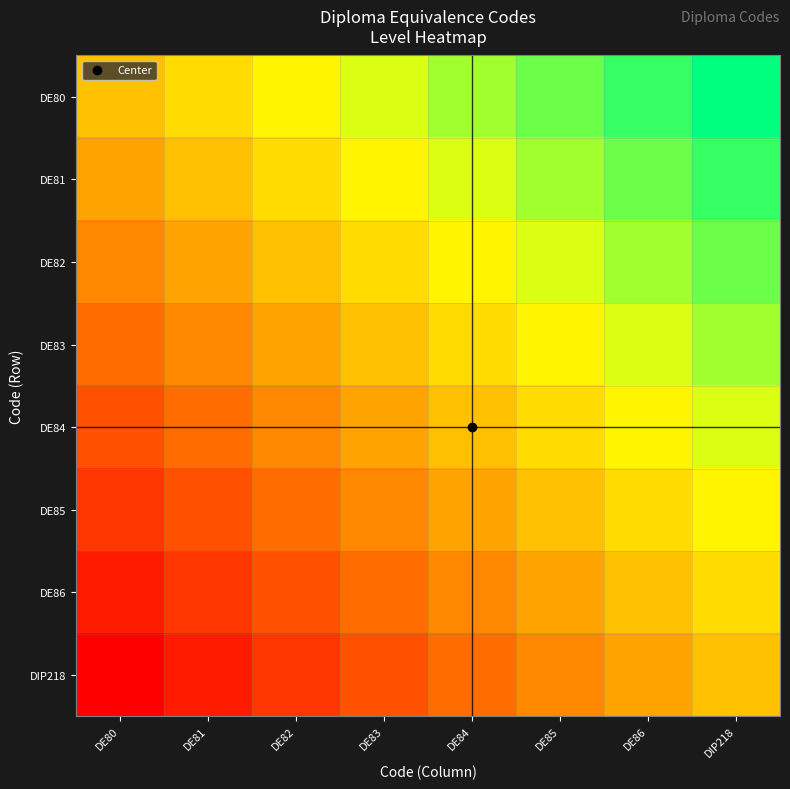

Which series has the largest total across all categories?

DE80